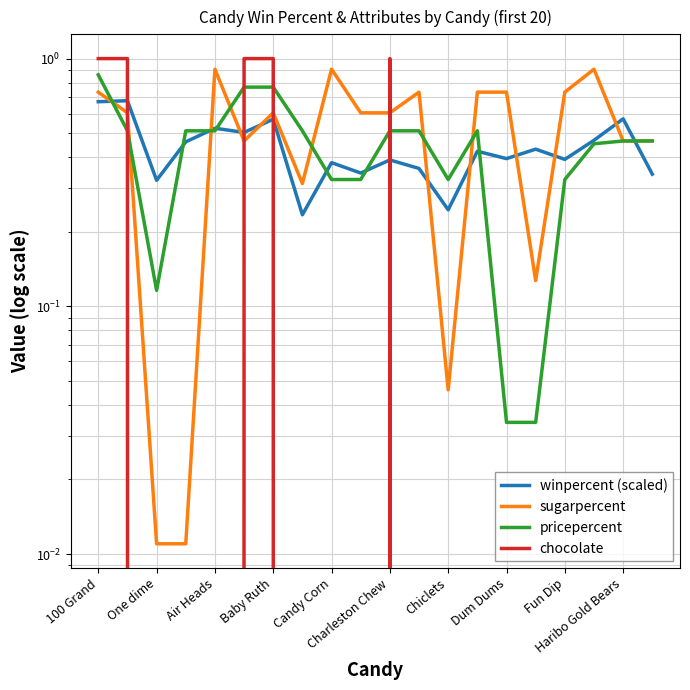

What is the value of the winpercent (scaled) point at the 6th from the left?

0.5